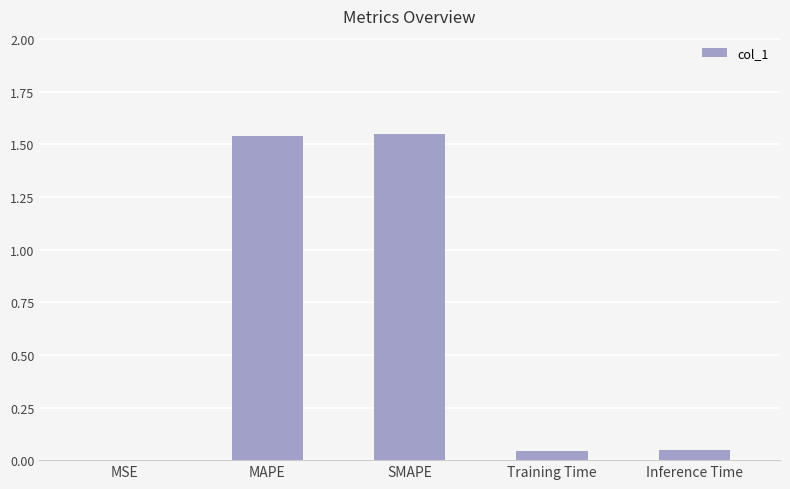

The value at MAPE is 2.7. True or false?

False